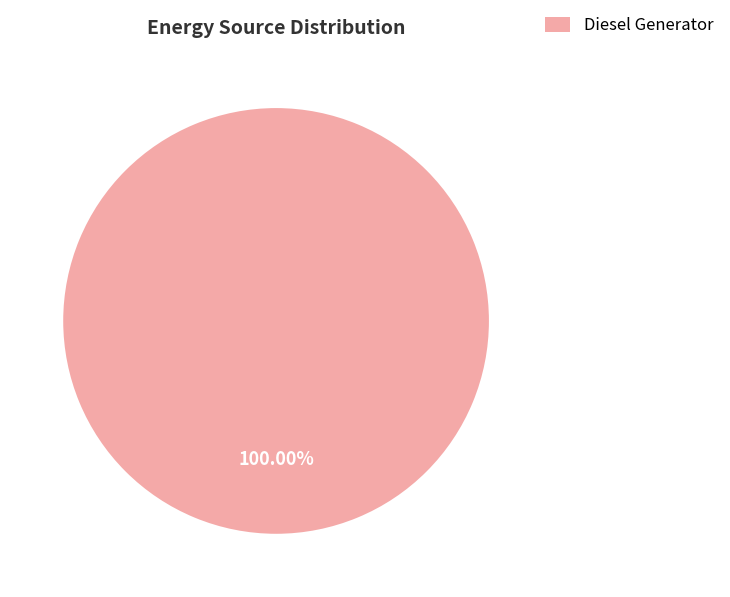

How many segments does this pie chart have?

1